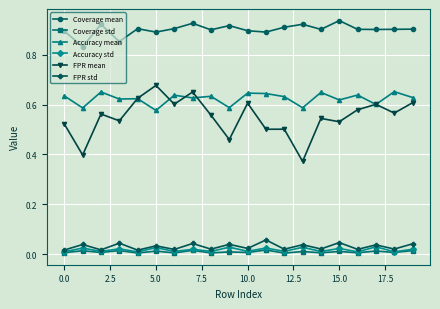

How many categories are shown in the chart?

20